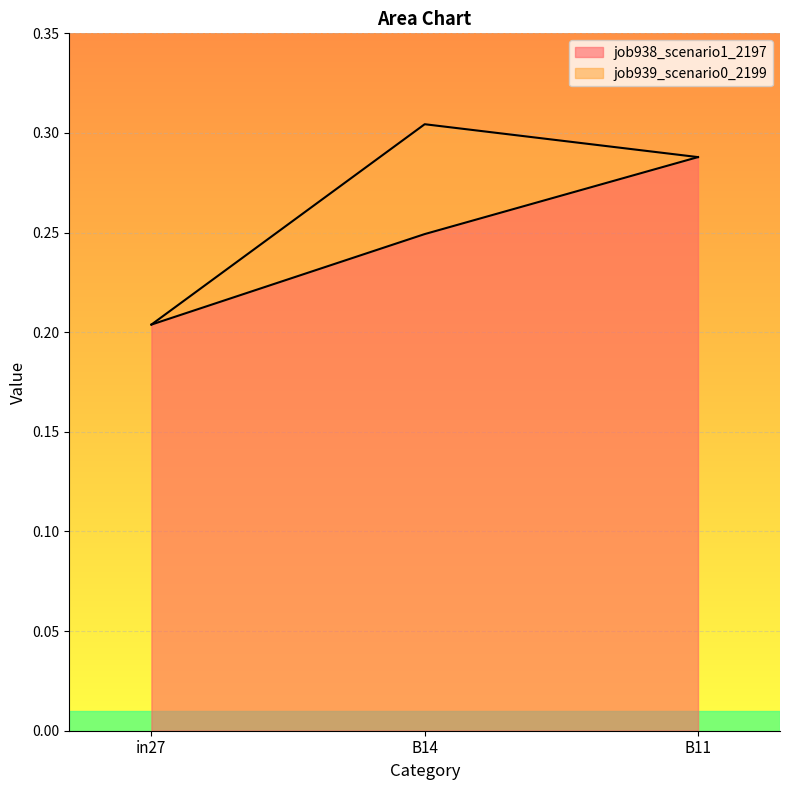

What is the minimum value shown in the chart?

0.2